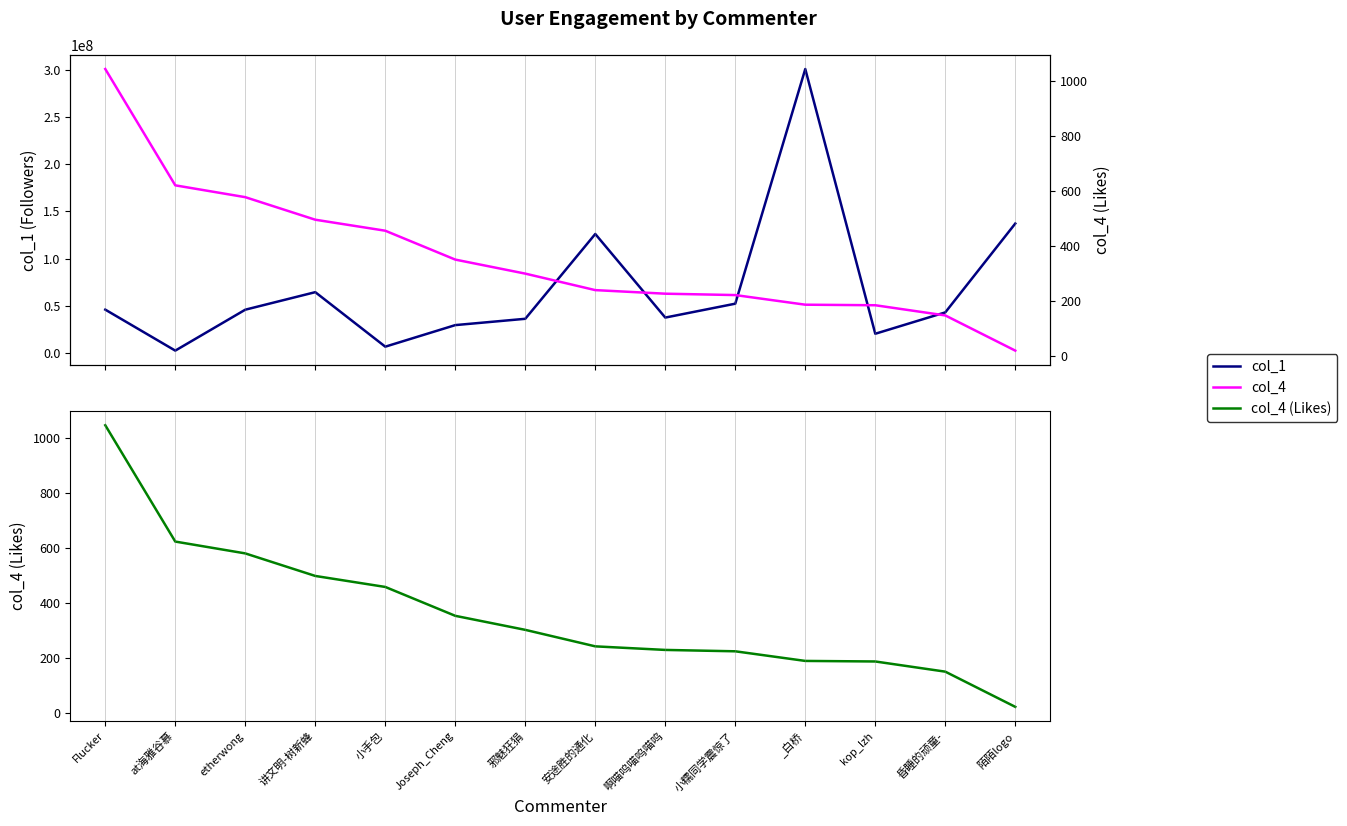

What position from the right is Flucker?

14